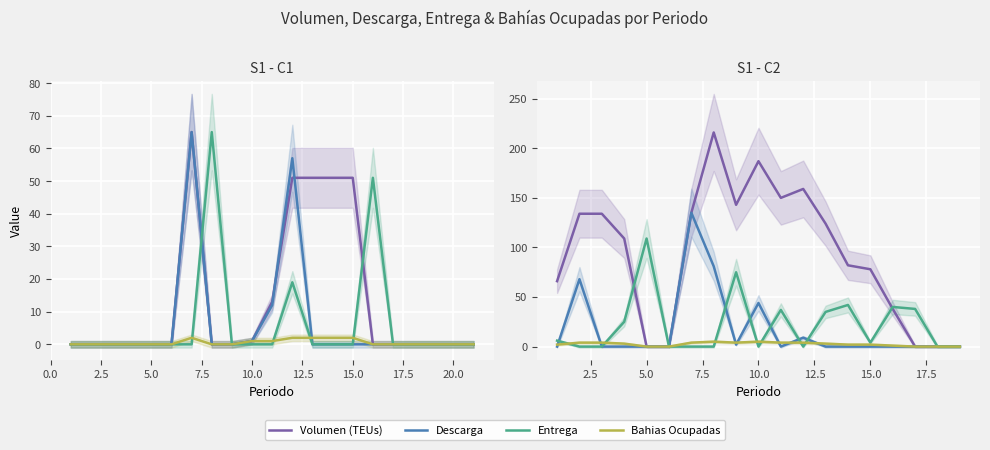

How many values in the Entrega series are below 4?

9